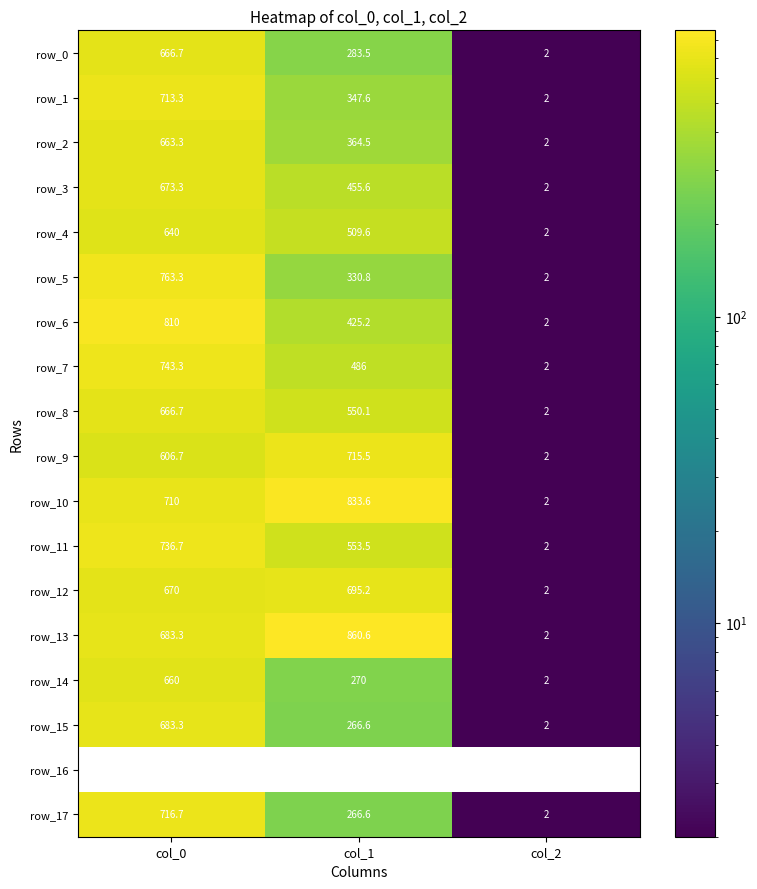

Is the value of row_14 at col_1 greater than the value of row_17 at col_1?

Yes